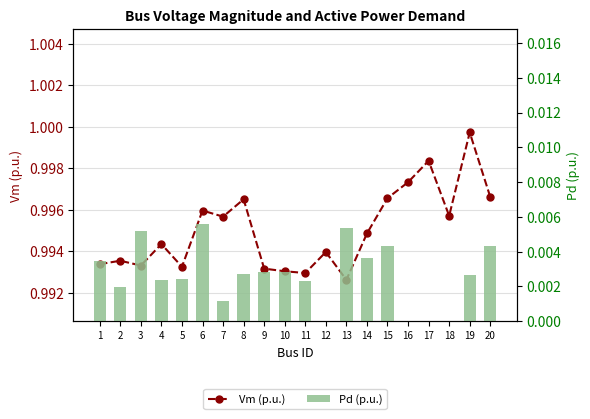

What is the value of the Vm (p.u.) bar at the 3rd from the left?

1.0